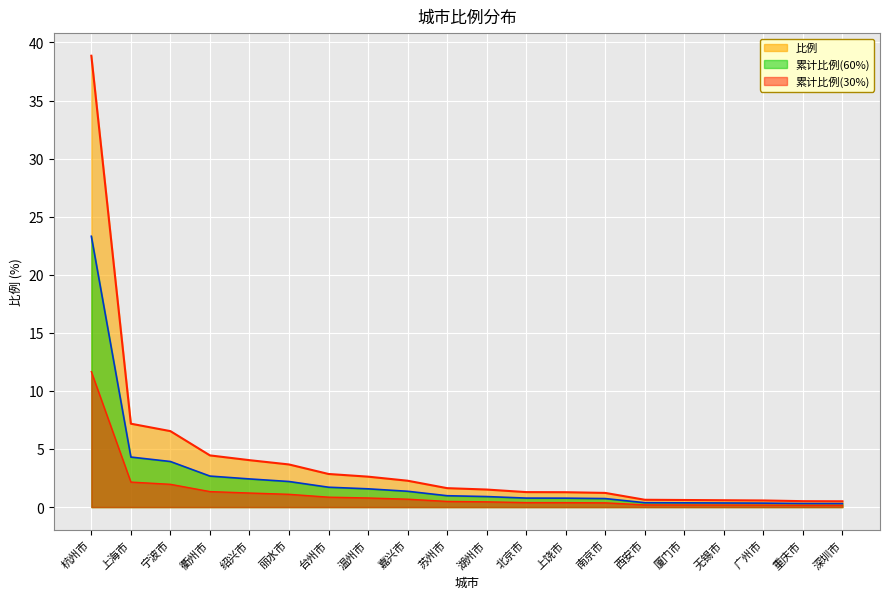

Between 深圳市 and 衢州市, which is larger?

衢州市